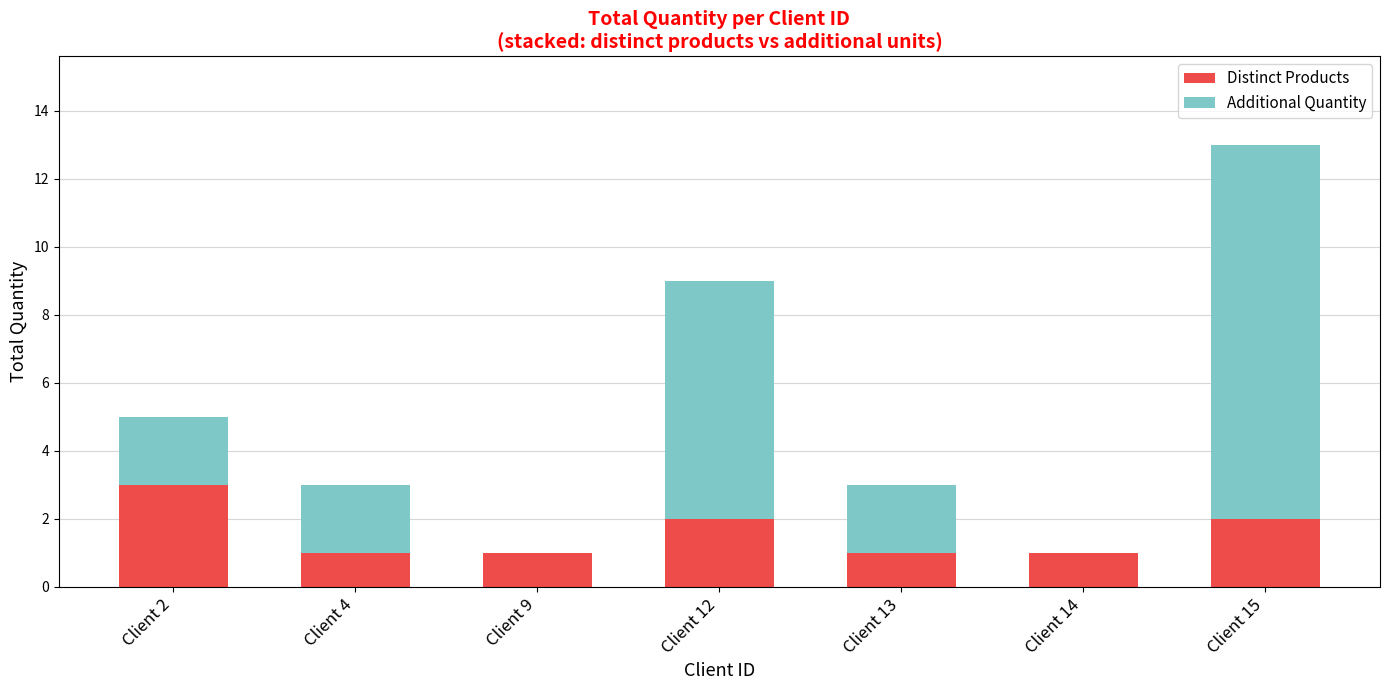

The value of Distinct Products at Client 9 is 1. True or false?

True